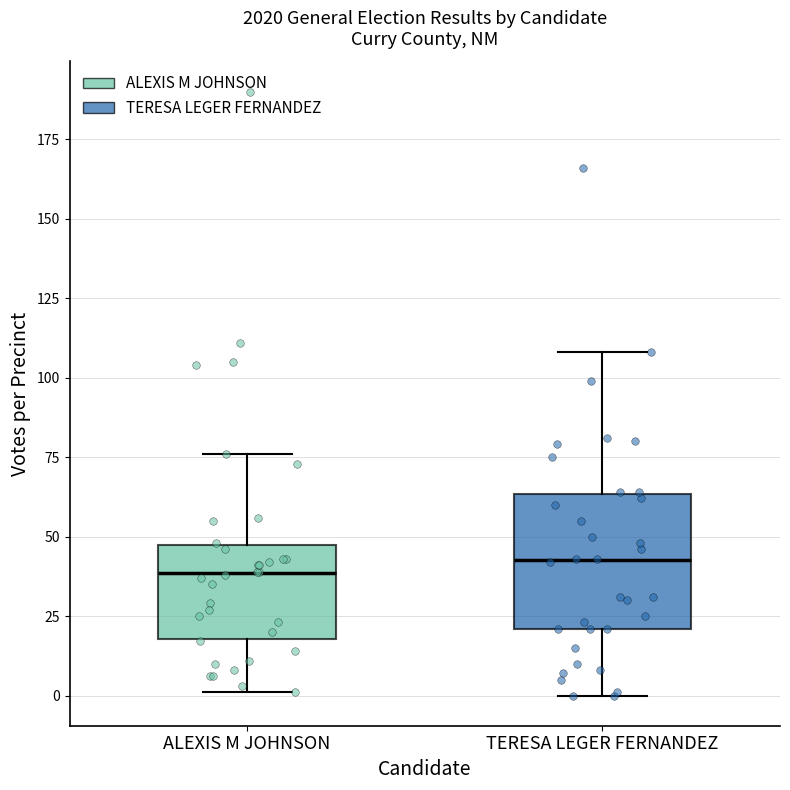

Reading left to right, transcribe this box plot: for each box, give where its median line is, the range the box spans, and where its two whiskers end, as read against the y-axis. The values are not printed on the chart, so give them approximately, as read against the axis.

ALEXIS M JOHNSON: median 40, box 20 to 50, whiskers 0 to 75
TERESA LEGER FERNANDEZ: median 45, box 20 to 65, whiskers 0 to 110